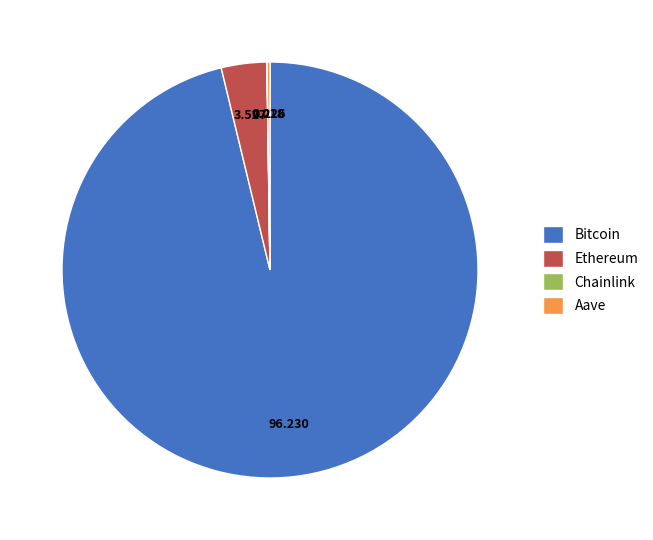

Does any single category account for the majority?

Yes